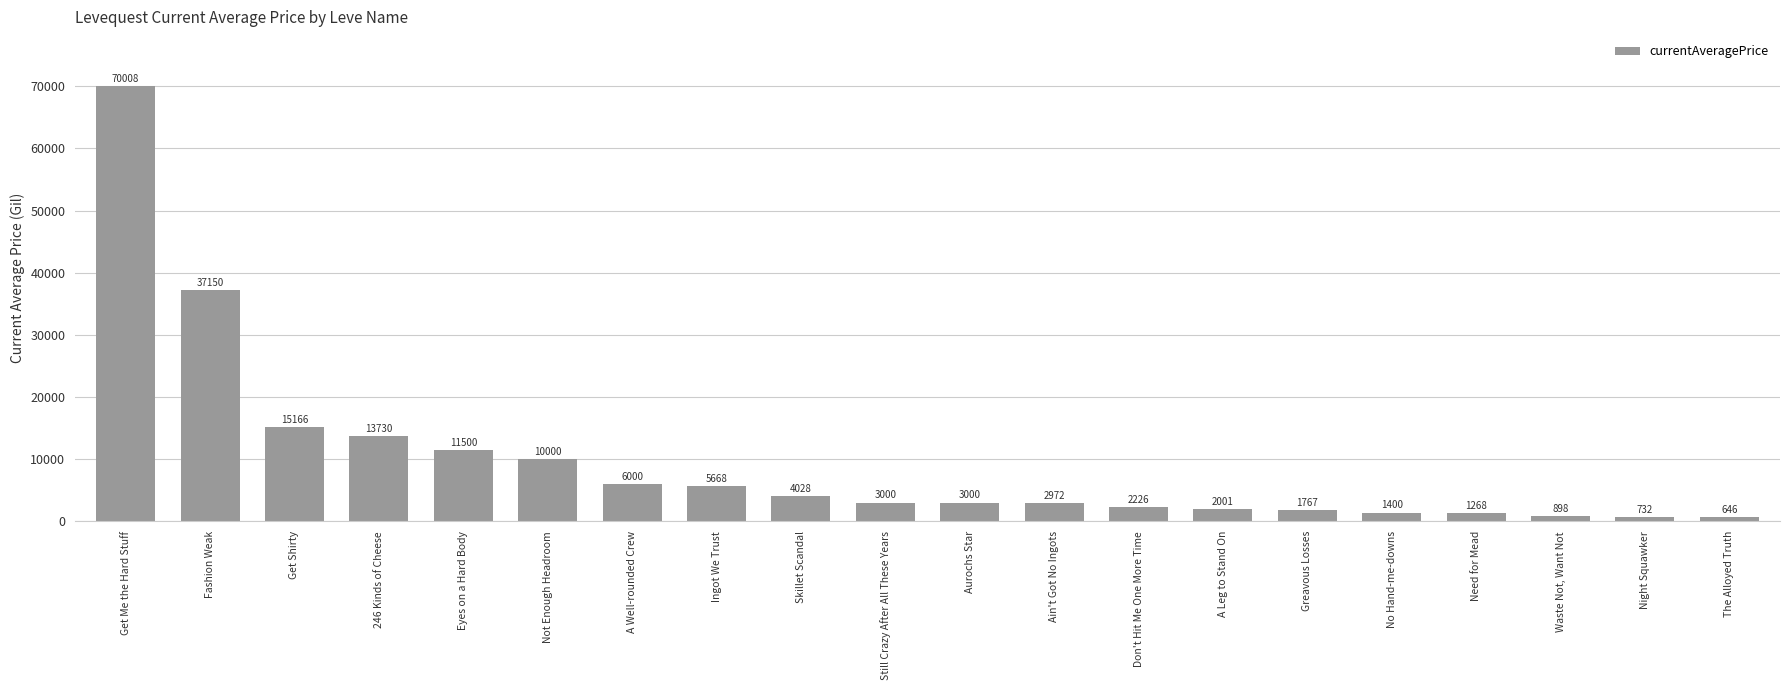

Is it true that the value at Not Enough Headroom is 10000.0?

True